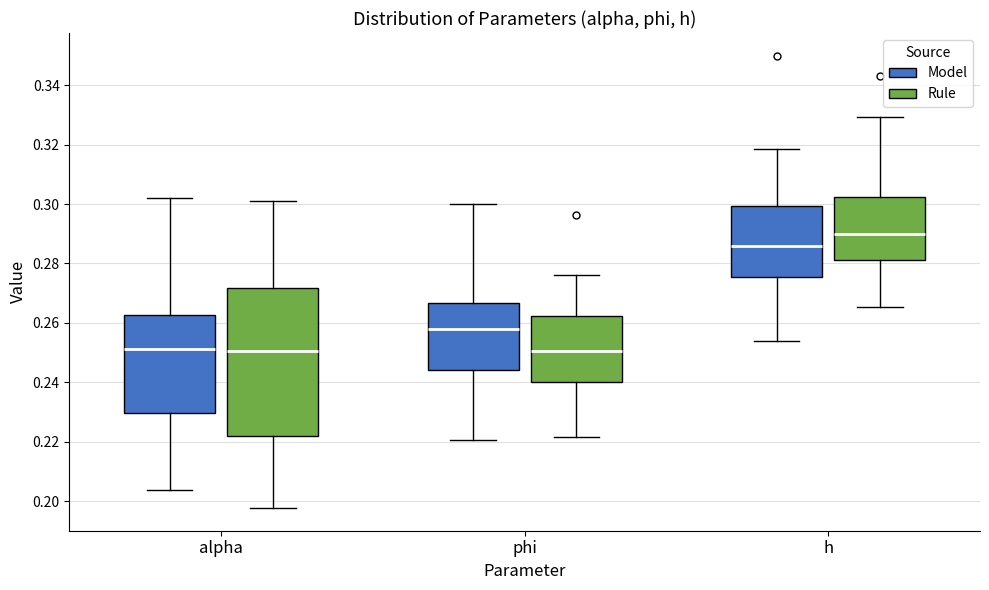

Where does the upper whisker of the box for alpha (Rule) end on the y-axis? The values are not printed on the chart, so give them approximately, as read against the axis.

0.302